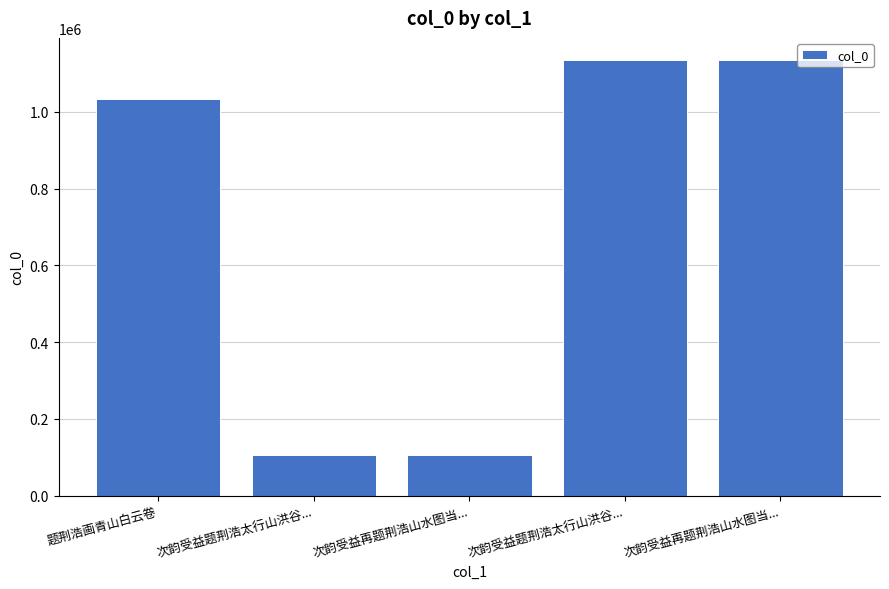

What is the change in value from 题荆浩画青山白云卷 to 次韵受益题荆浩太行山洪谷...?

-927272